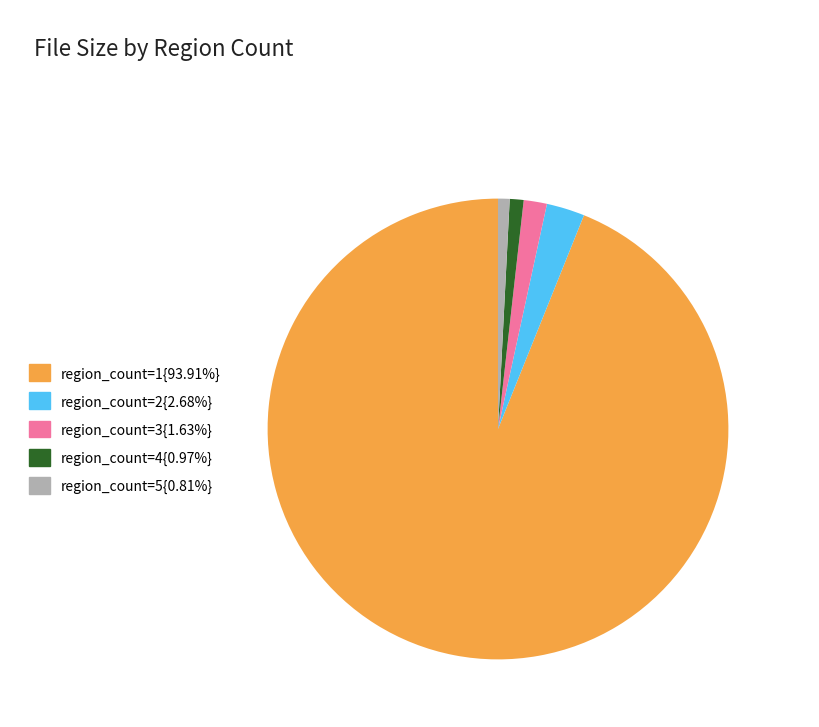

Is there any slice that represents more than half of the pie?

Yes